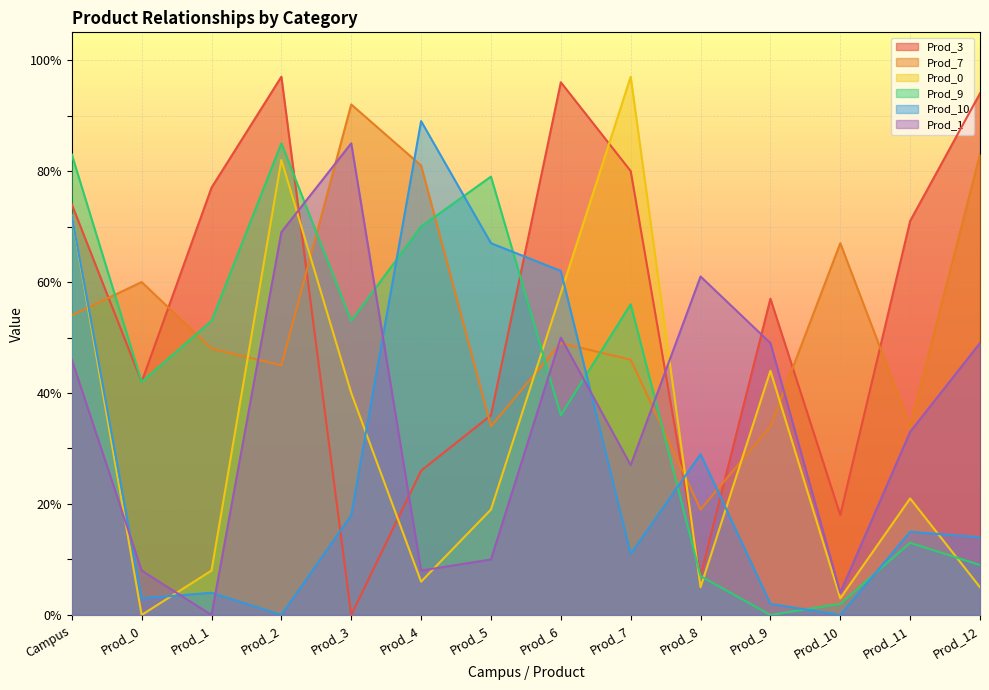

Which has a higher value, Prod_0 or Prod_2?

Prod_2